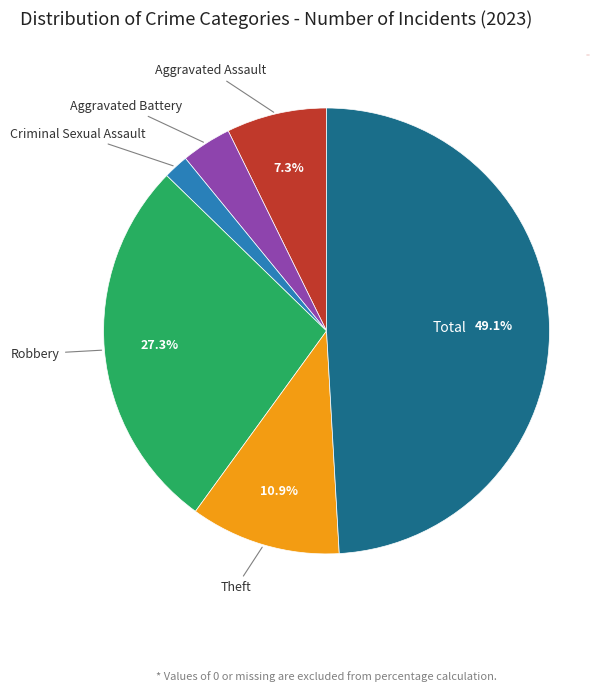

How many slices are in this pie chart?

6